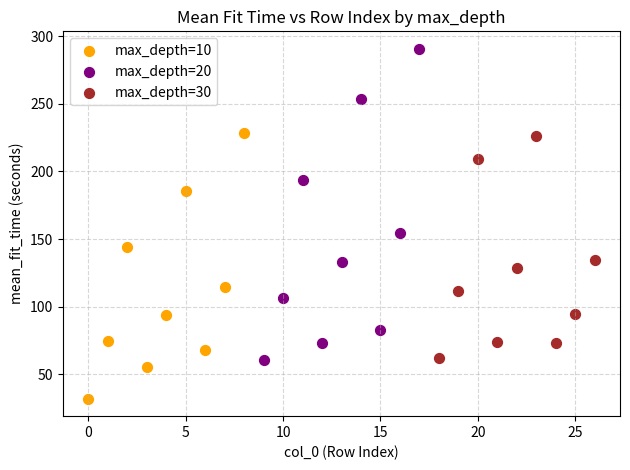

Which series reaches the minimum Y coordinate?

max_depth=10